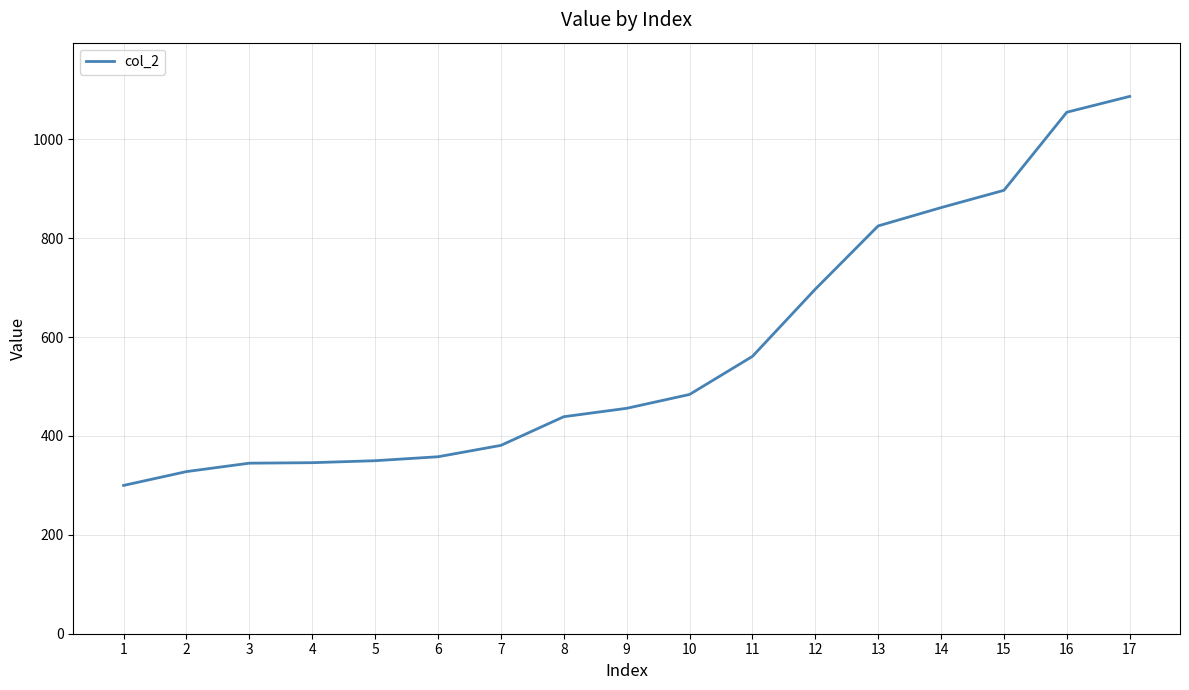

What is the difference between the second highest and second lowest values?

727